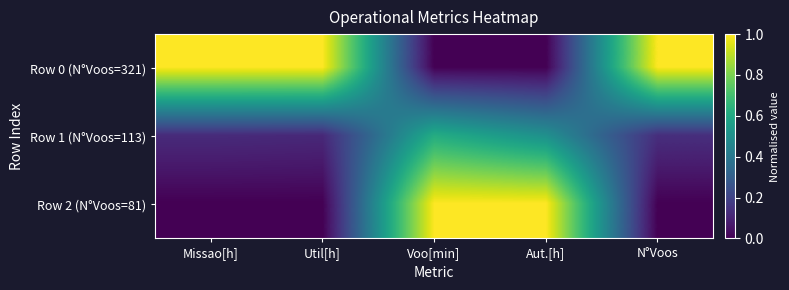

Between Missao[h] and N°Voos, which series saw the biggest shift?

Row 1 (N°Voos=113)